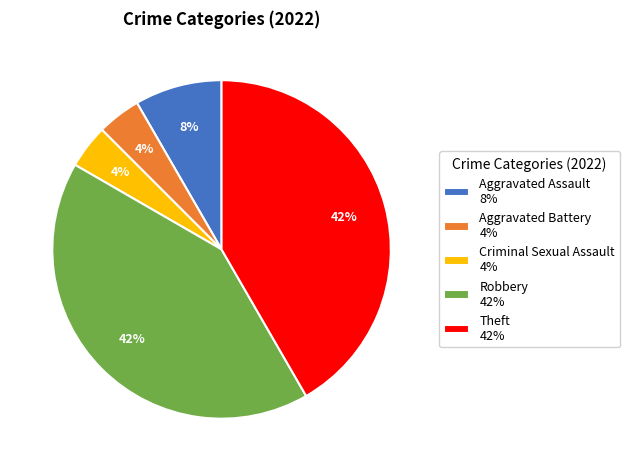

Between Robbery 42% and Aggravated Battery 4%, which is larger?

Robbery 42%